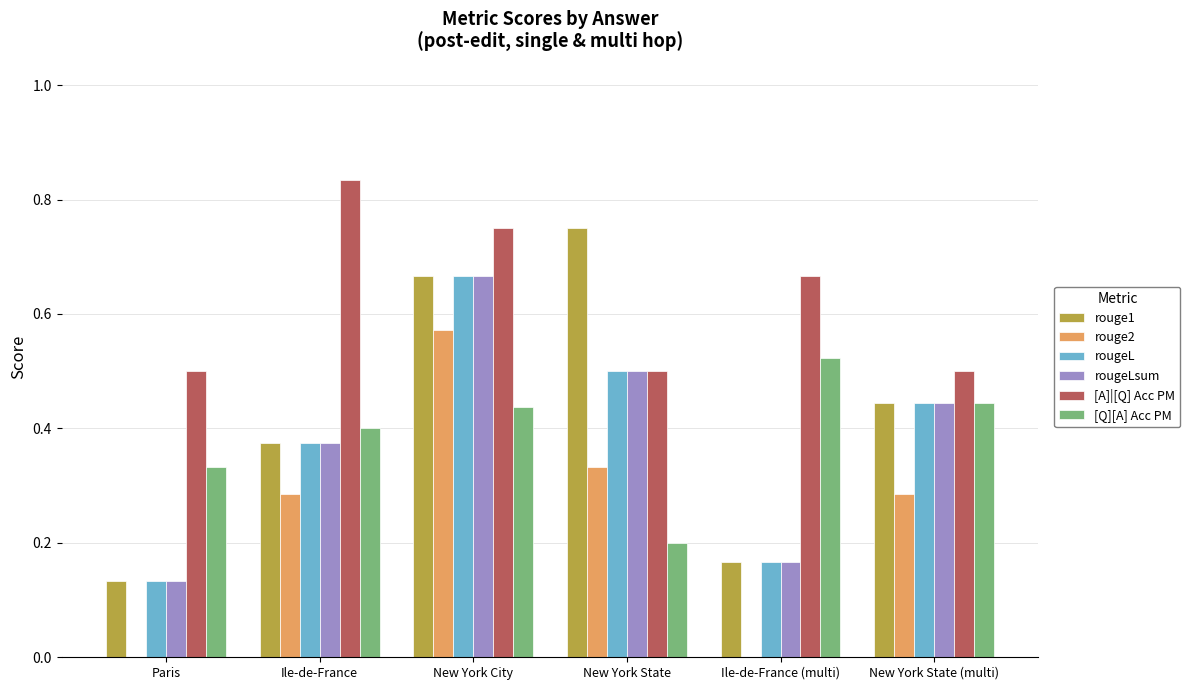

What is the sum of all [A]|[Q] Acc PM values?

3.8